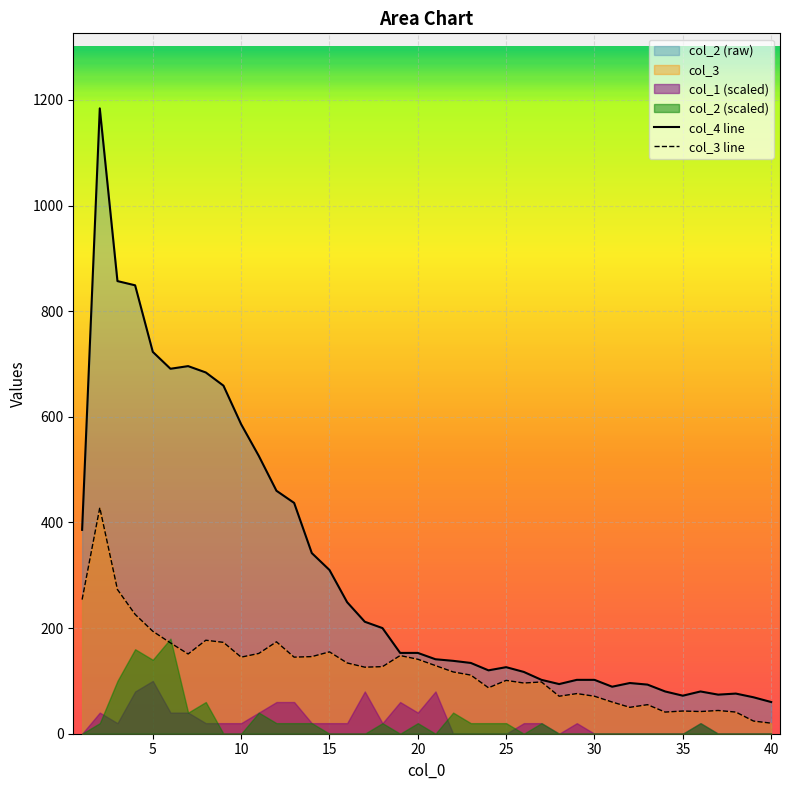

What is the total value across all series at 10?

1130